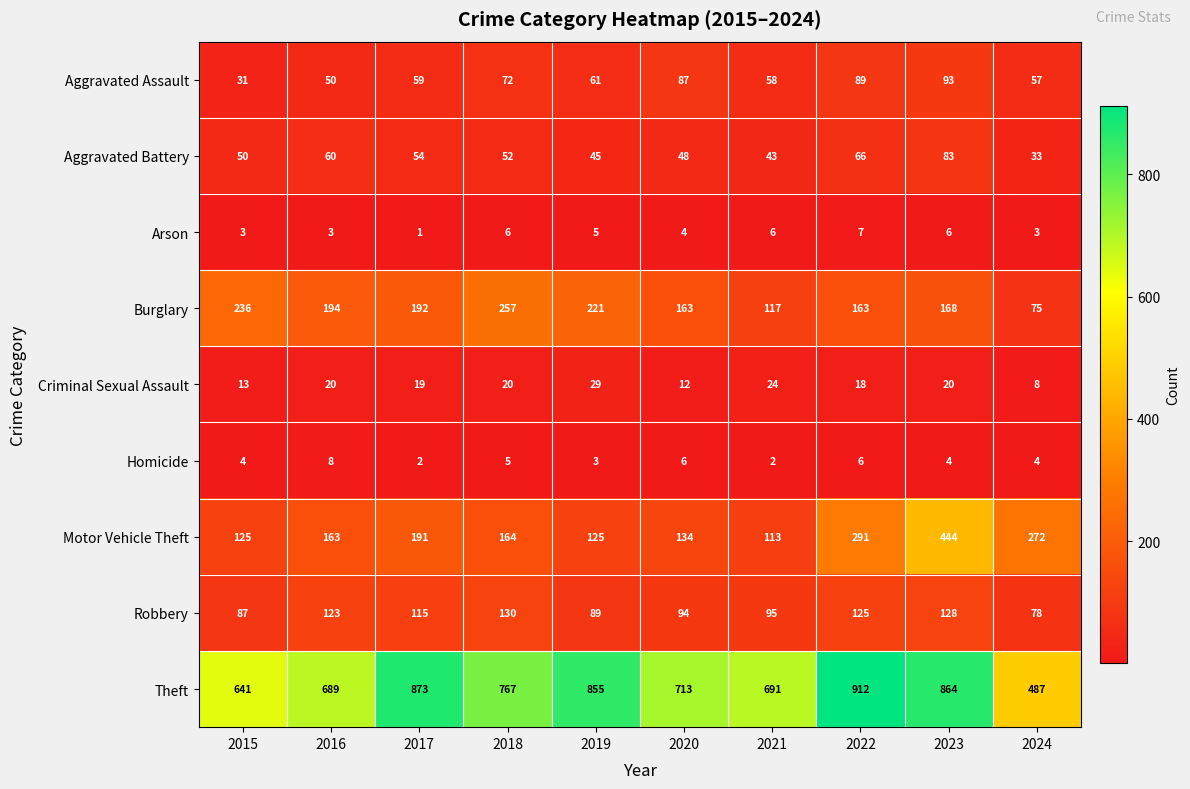

At which category is the sum across all series the highest?

2023